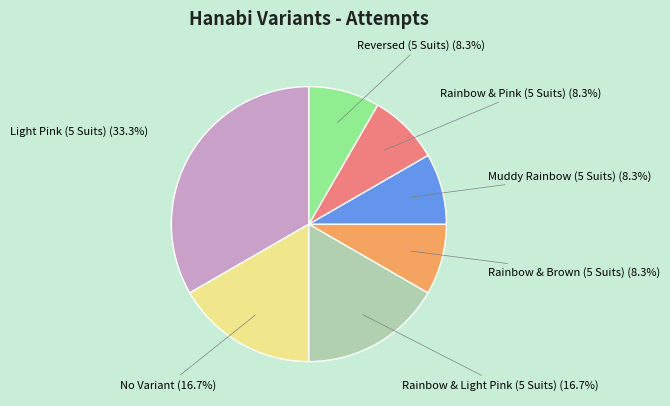

Does any single category account for the majority?

No